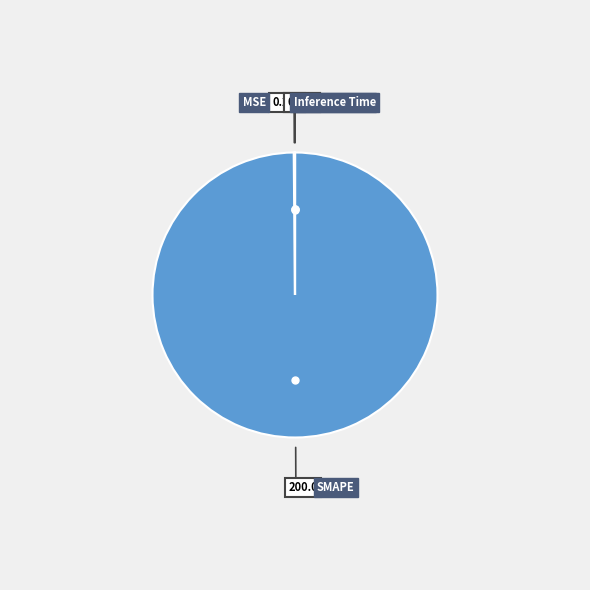

Does any single category account for the majority?

Yes